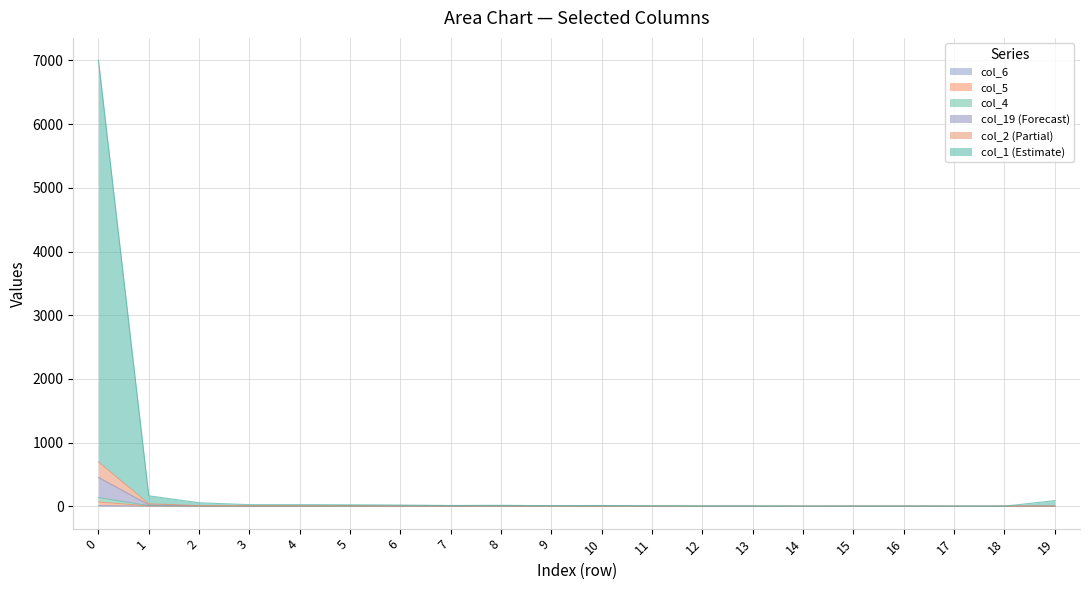

What is the difference between the maximum and minimum values in the col_19 series?

453